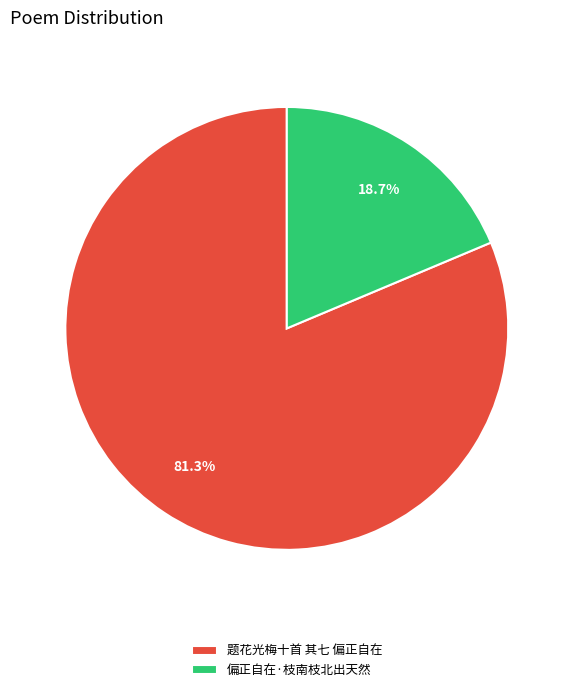

Between 偏正自在·枝南枝北出天然 and 题花光梅十首 其七 偏正自在, which is larger?

题花光梅十首 其七 偏正自在